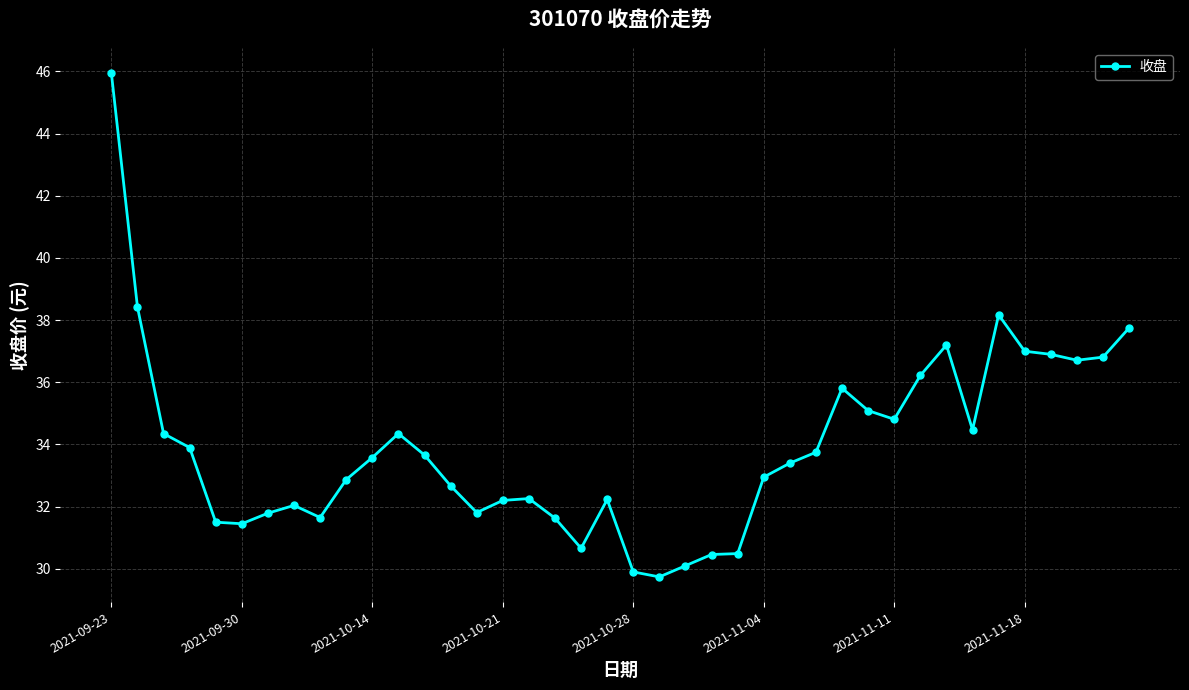

What is the smallest value displayed?

29.7